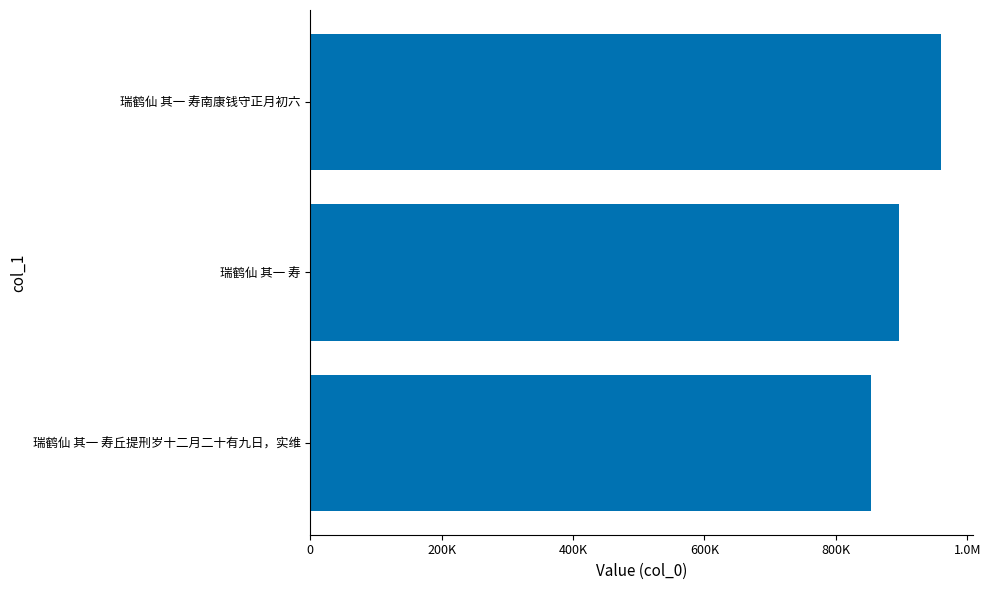

Are the bars horizontal?

Yes